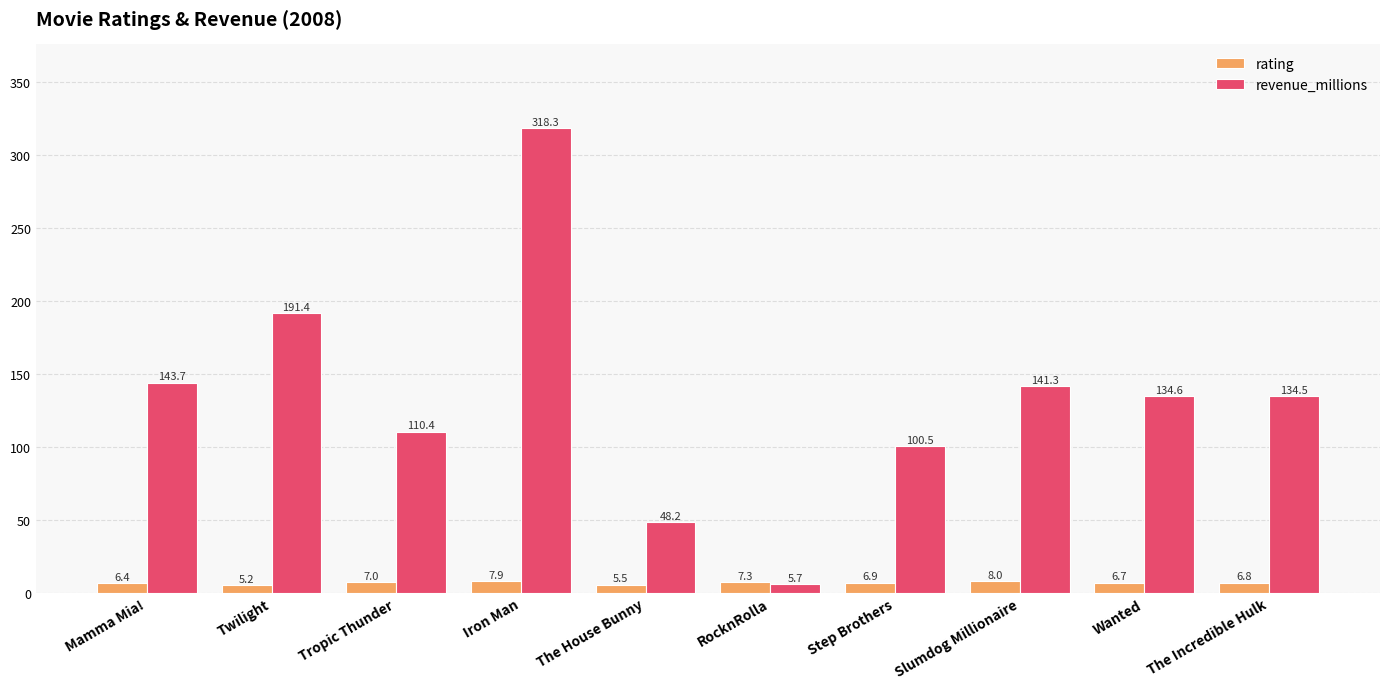

What is the difference between the maximum and minimum values in the rating series?

2.8